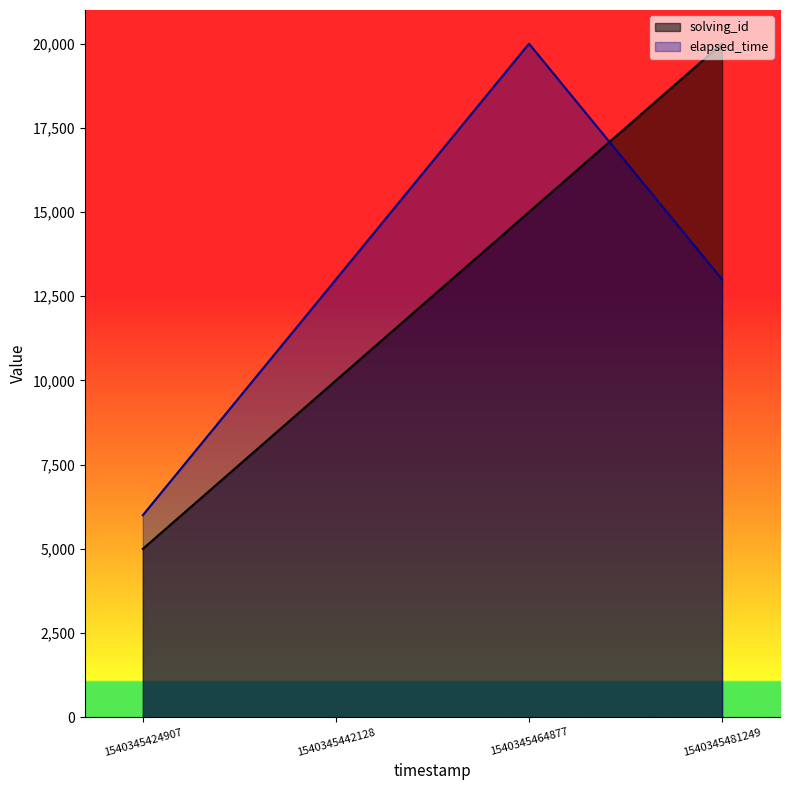

Reading left to right, what are all the values shown in this chart?

solving_id: 5000	10000	15000	20000
elapsed_time: 6000	13000	20000	13000